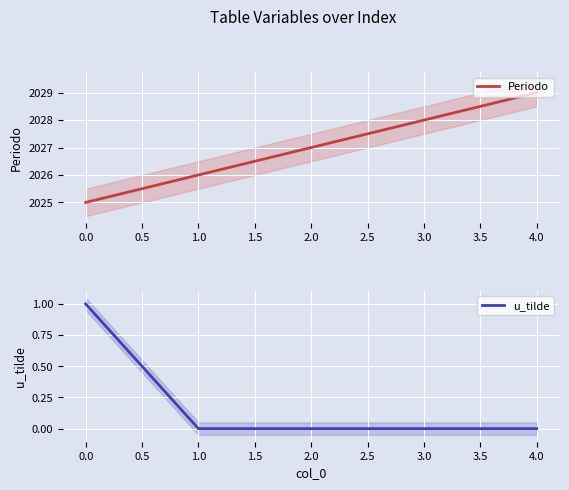

Is it true that Periodo equals 1172 at 3.0?

False